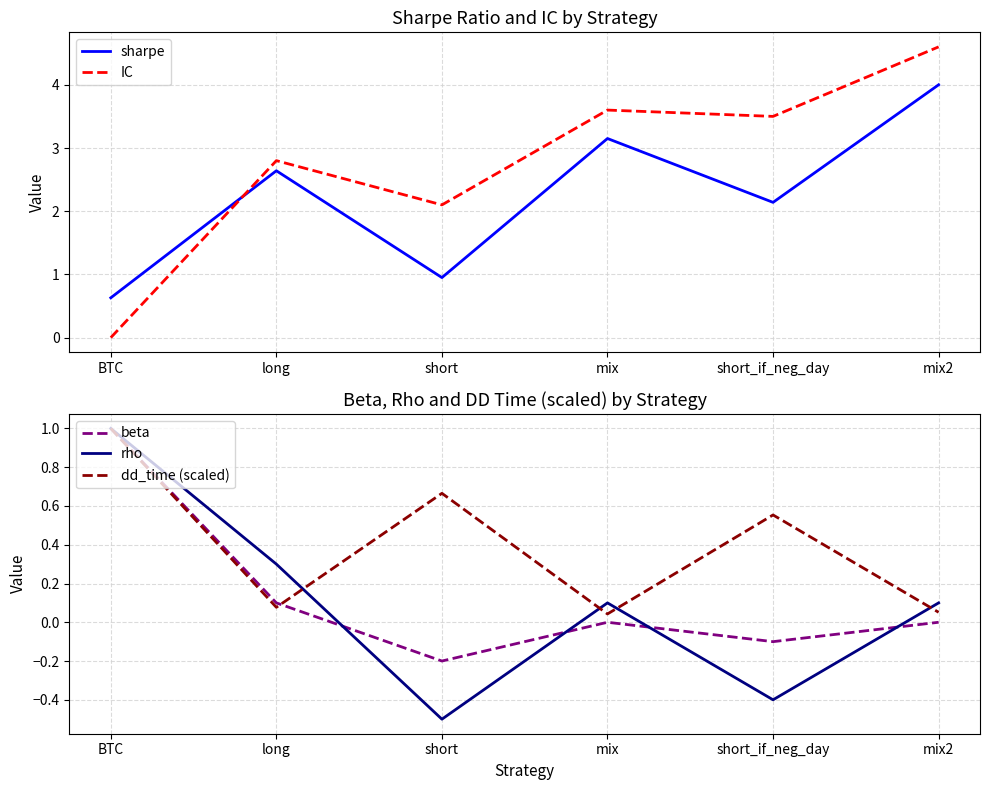

What position from the right is short?

4